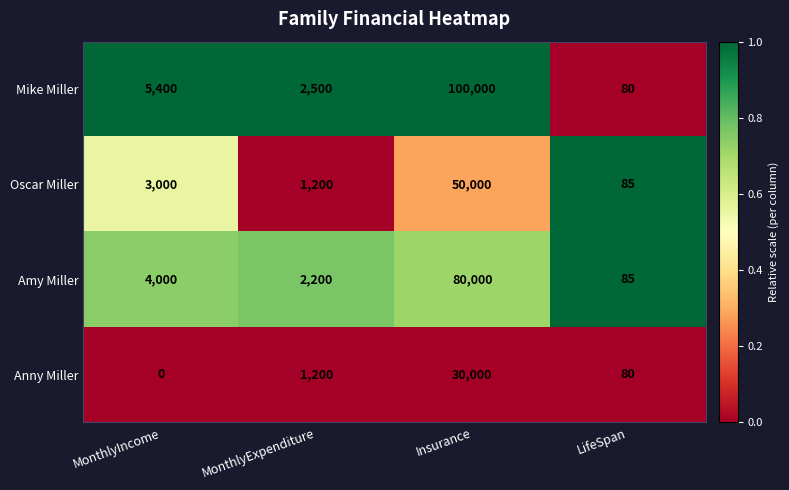

At which category does the chart reach its peak across all series?

Insurance